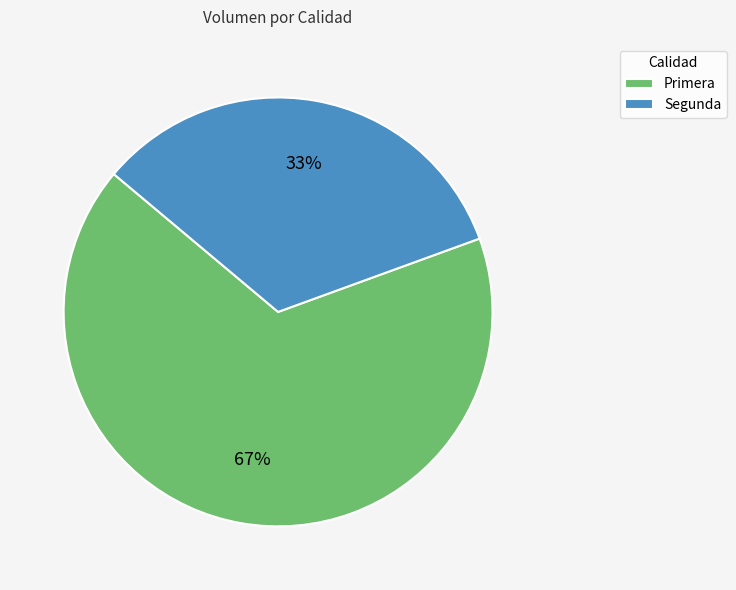

How many segments does this pie chart have?

2